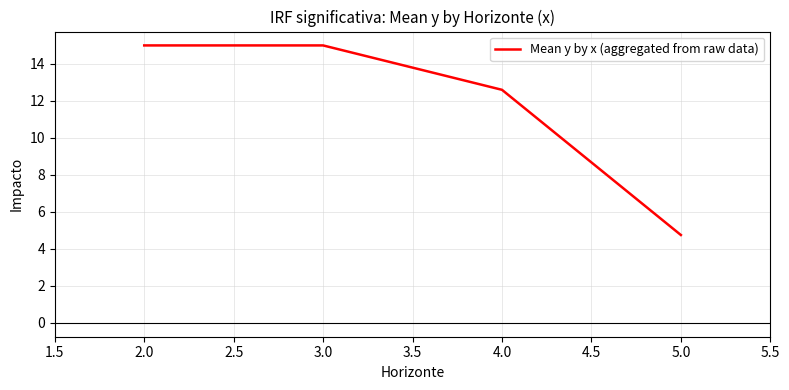

What position from the right is 4.0?

2